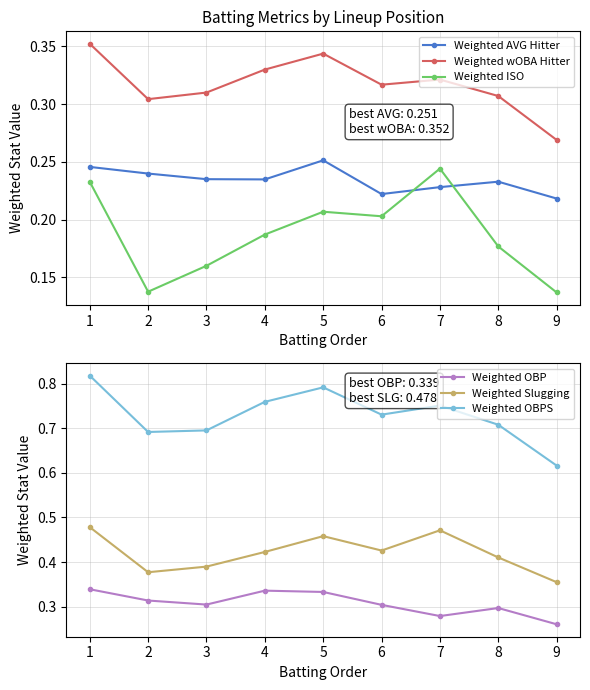

Which series has the largest total across all categories?

Weighted OBPS